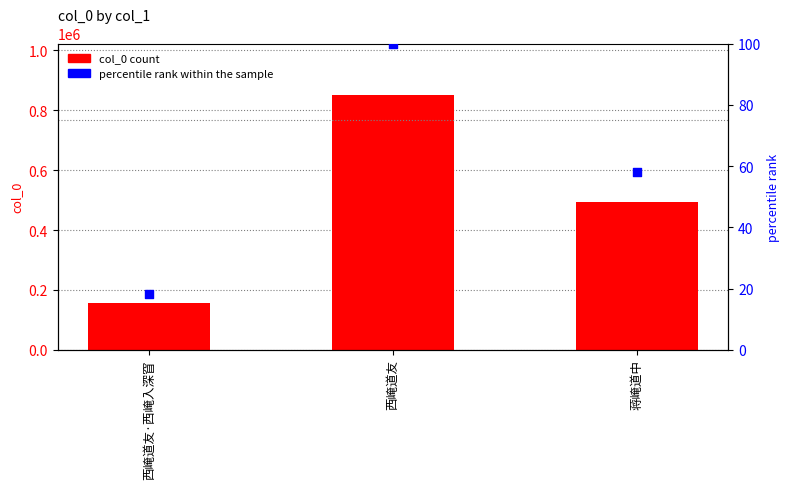

Is the value of col_0 at 西崦道友 greater than the value of percentile rank within the sample at 西崦道友?

Yes